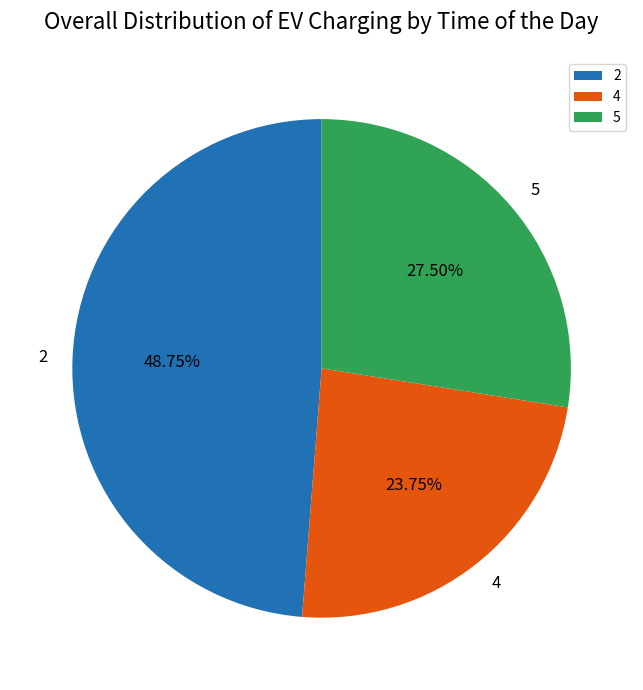

Do 2 and 4 together represent more than half of the pie?

Yes